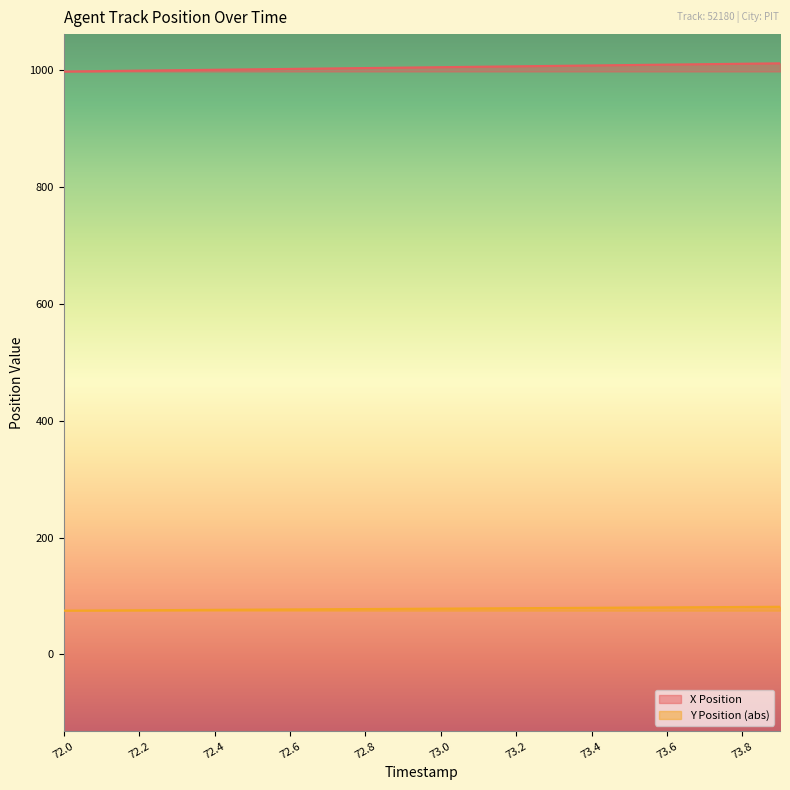

At 73.5, list the series in order from smallest to largest.

Y Position, X Position